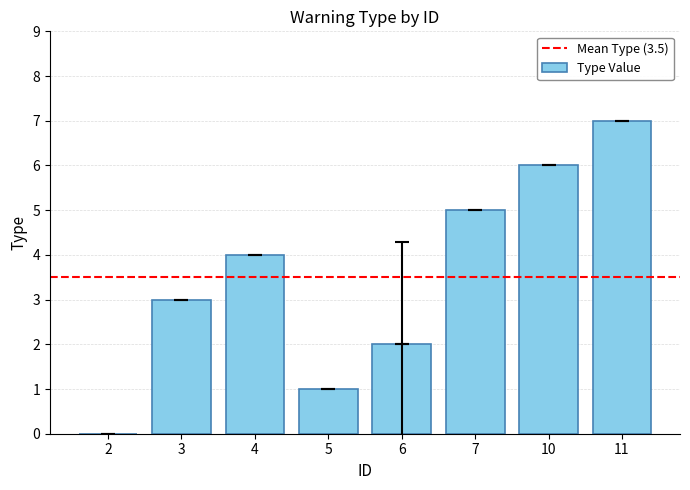

True or false: the data shows 6 at 10.

True